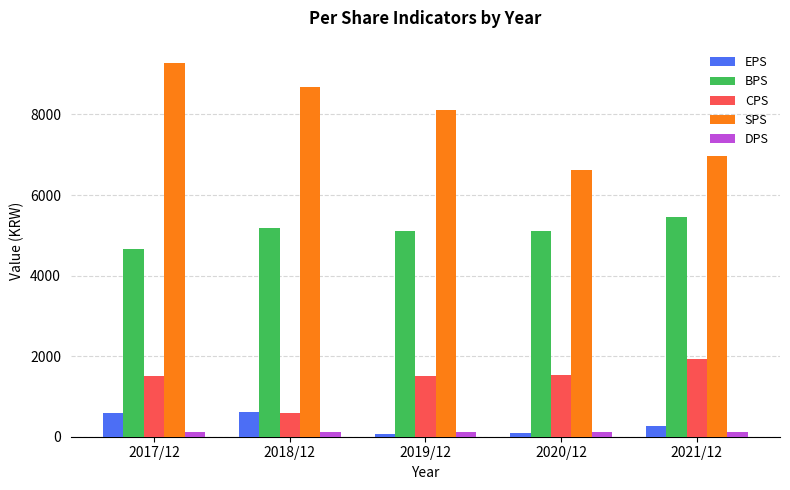

At which label is EPS closest to 349?

2021/12